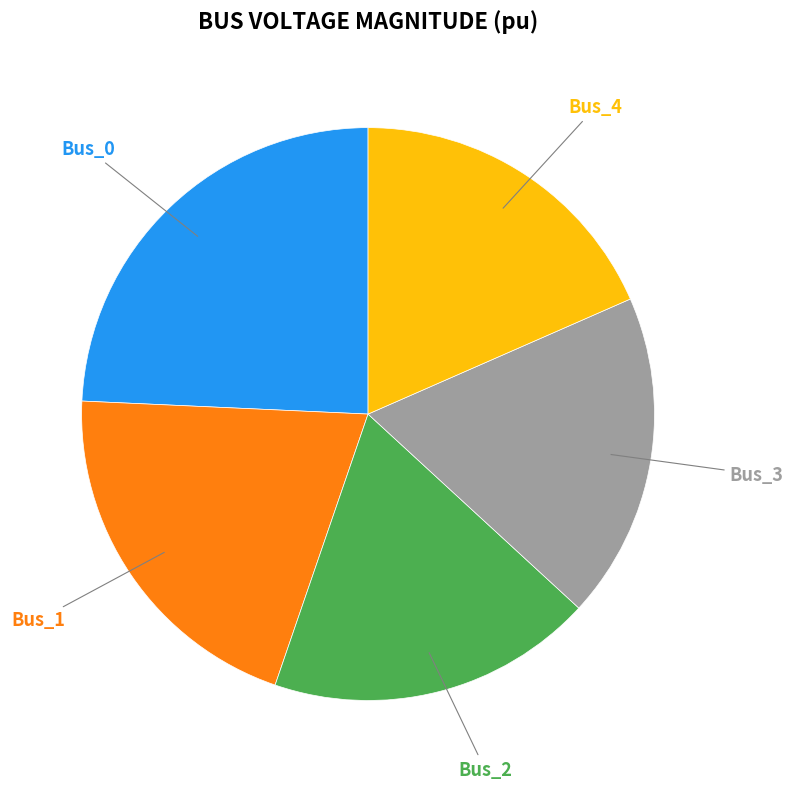

What percentage is the Bus_4 slice, to the nearest percent?

18%